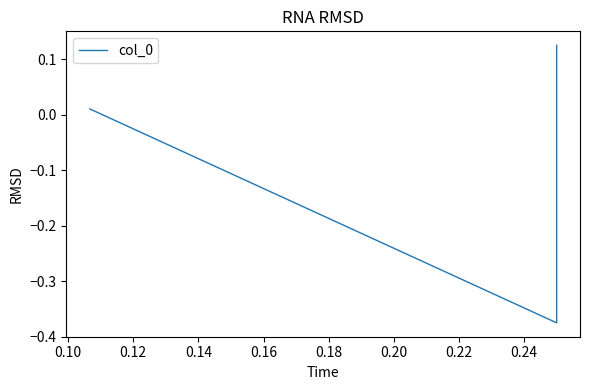

What is the value of the 2nd point from the left?

-0.4